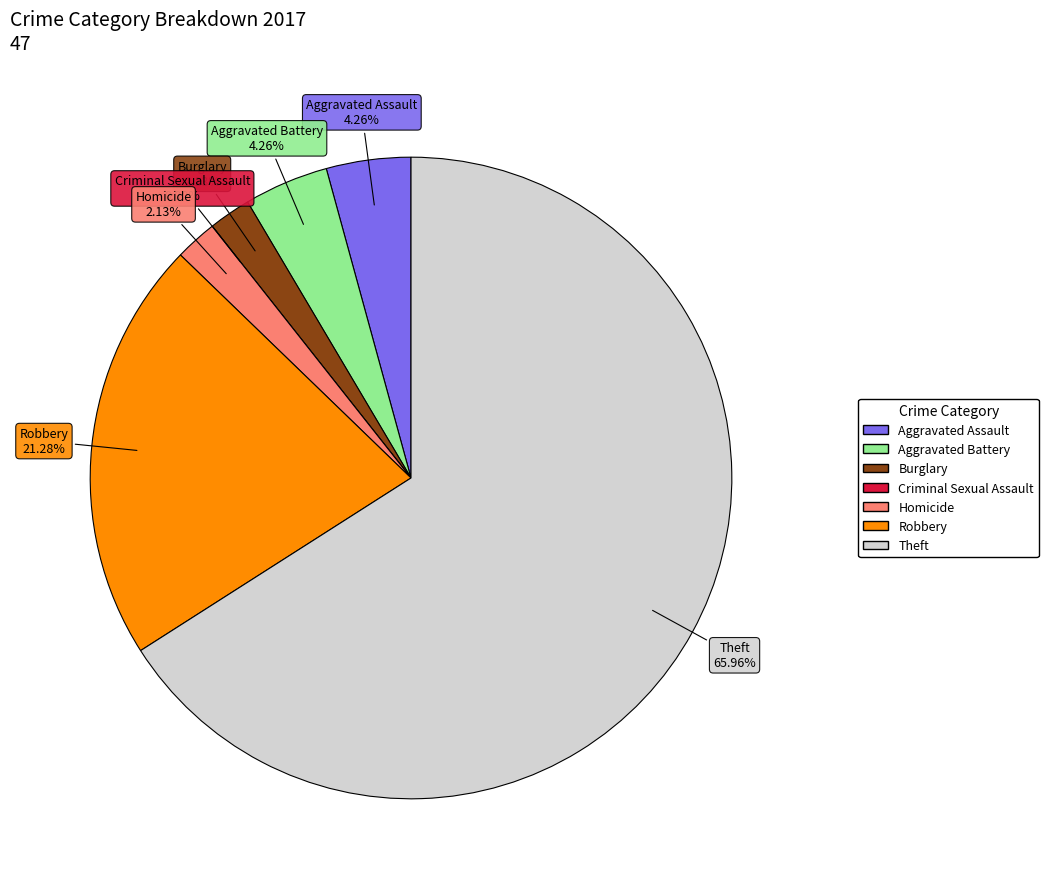

Is there any slice that represents more than half of the pie?

Yes